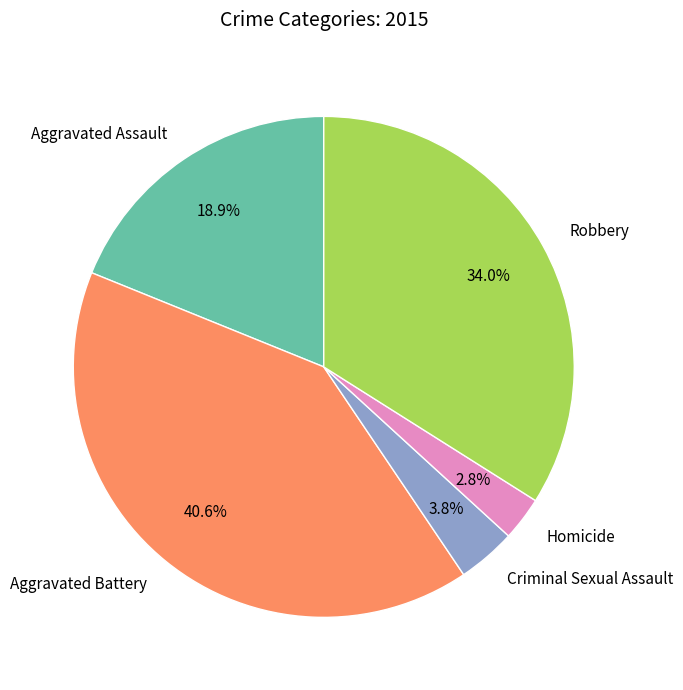

How much of the chart is everything except Aggravated Assault?

81.1%